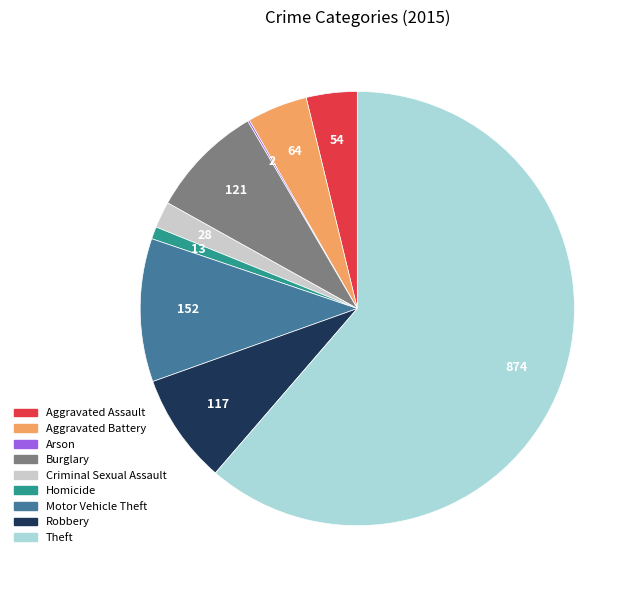

Which category has the biggest portion of the pie?

Theft